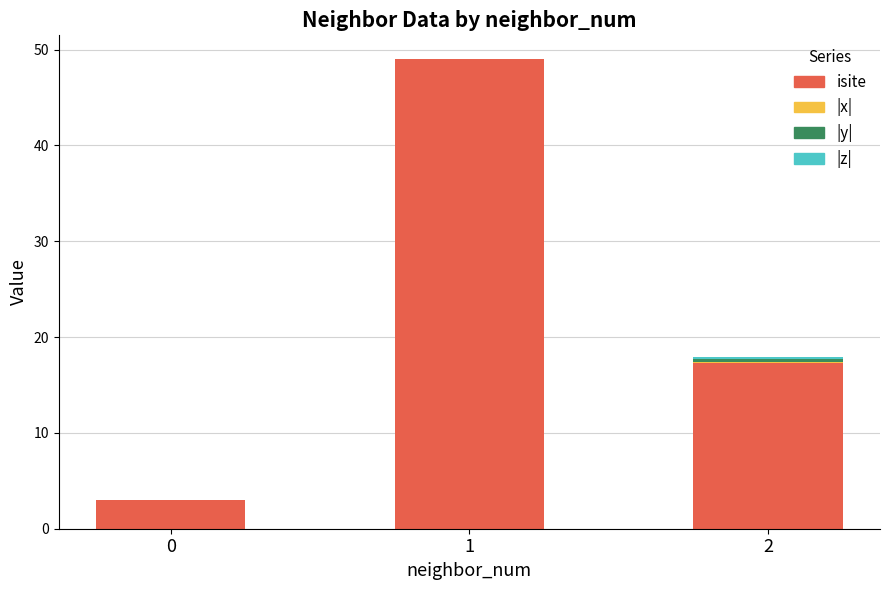

The value of isite at 0 is 3.0. True or false?

True